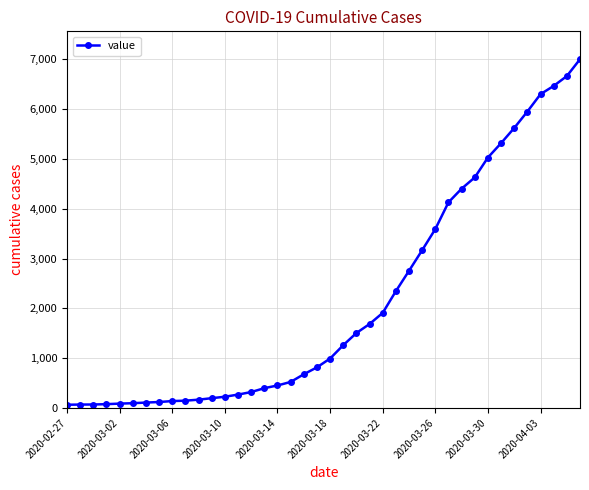

Does the chart have visible grid lines?

Yes